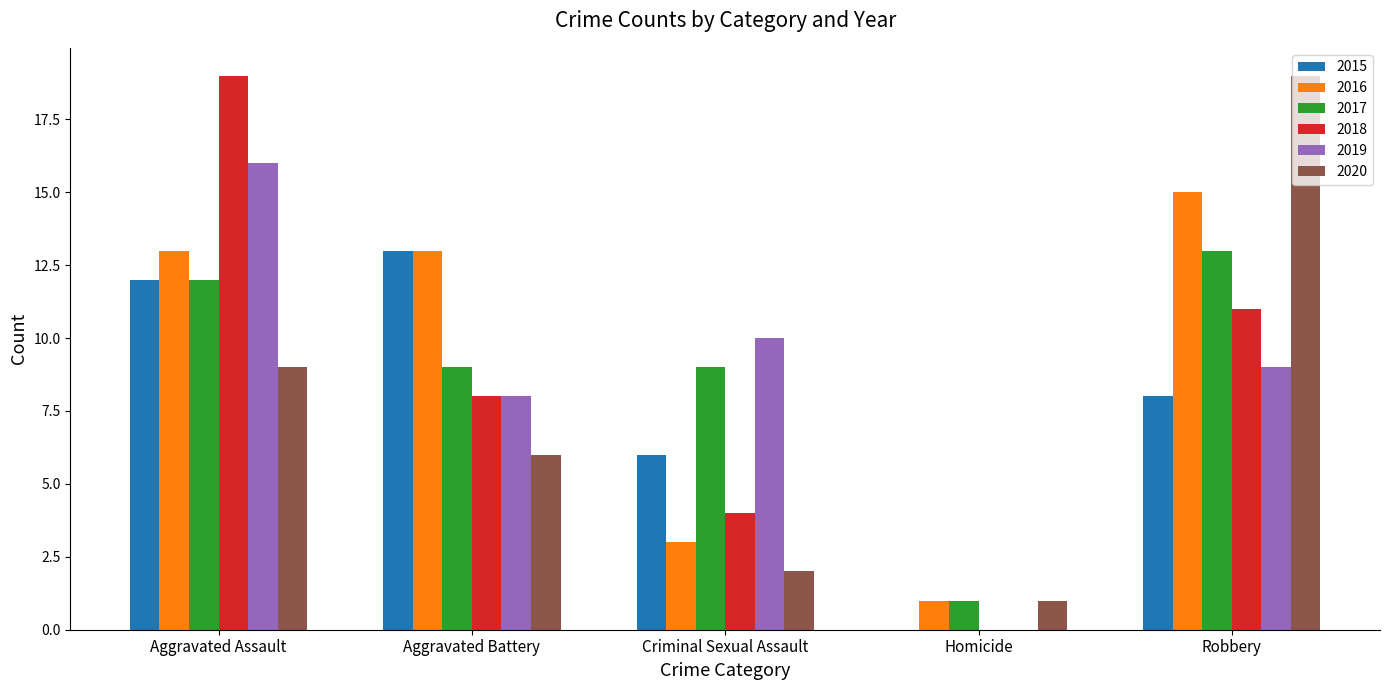

What is the sum of all 2018 values?

42